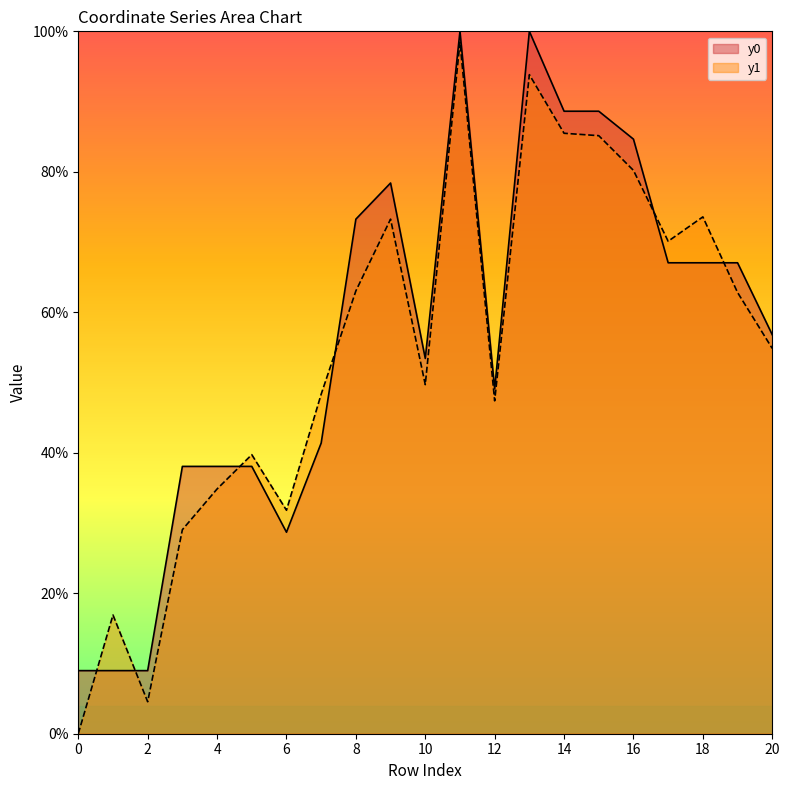

How many lines are shown in the chart?

2